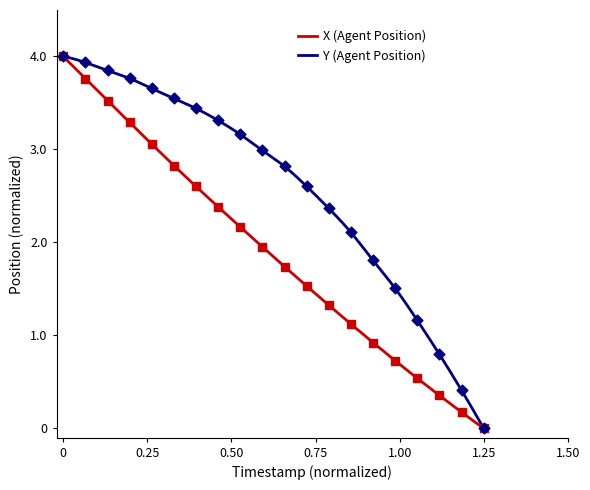

What is the highest value of the X (Agent Position) series?

4.0